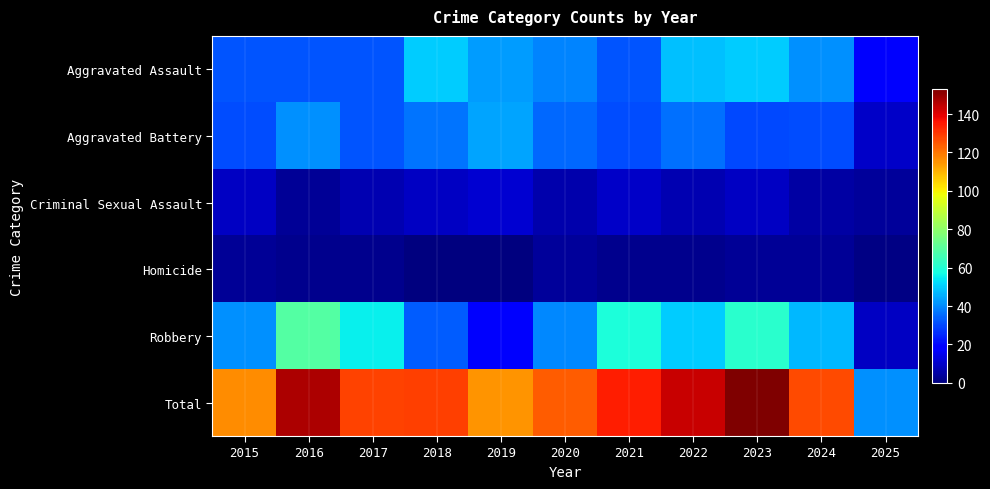

At which category is the sum across all series the highest?

2023